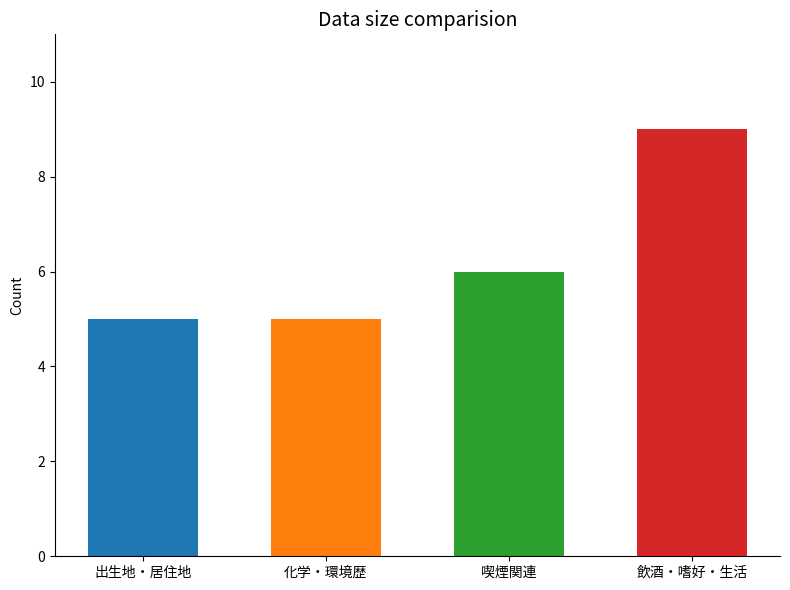

What is the sum of the values at 飲酒・嗜好・生活 and 化学・環境歴?

14